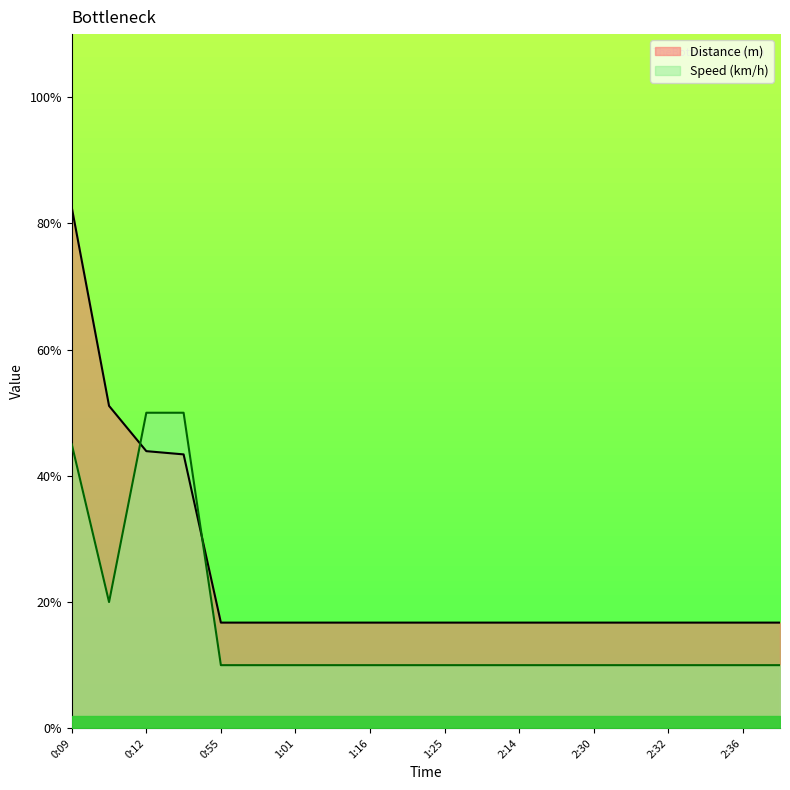

What is the sum of the Distance (m) values at 0:12 and 2:35?

60.7